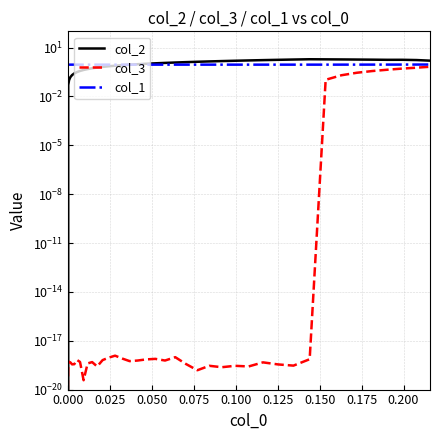

Which series has the largest total across all categories?

col_2